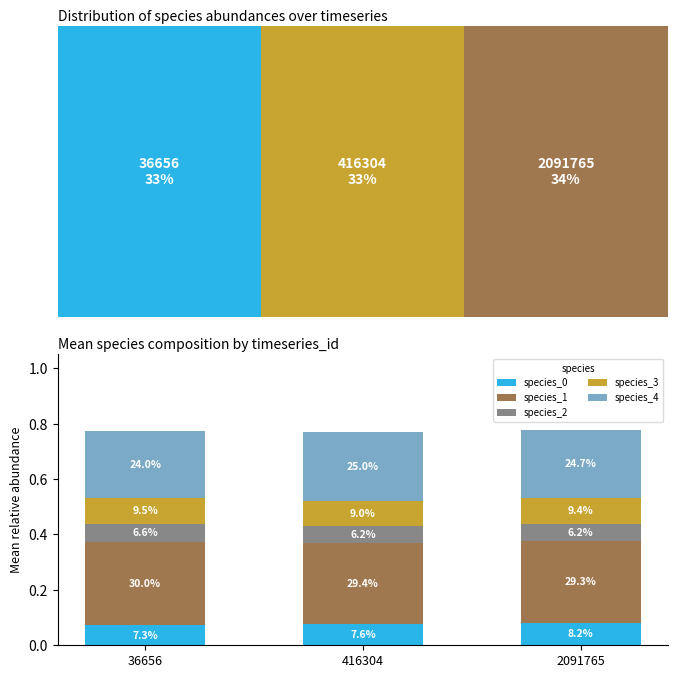

How many bars are there in each group?

5